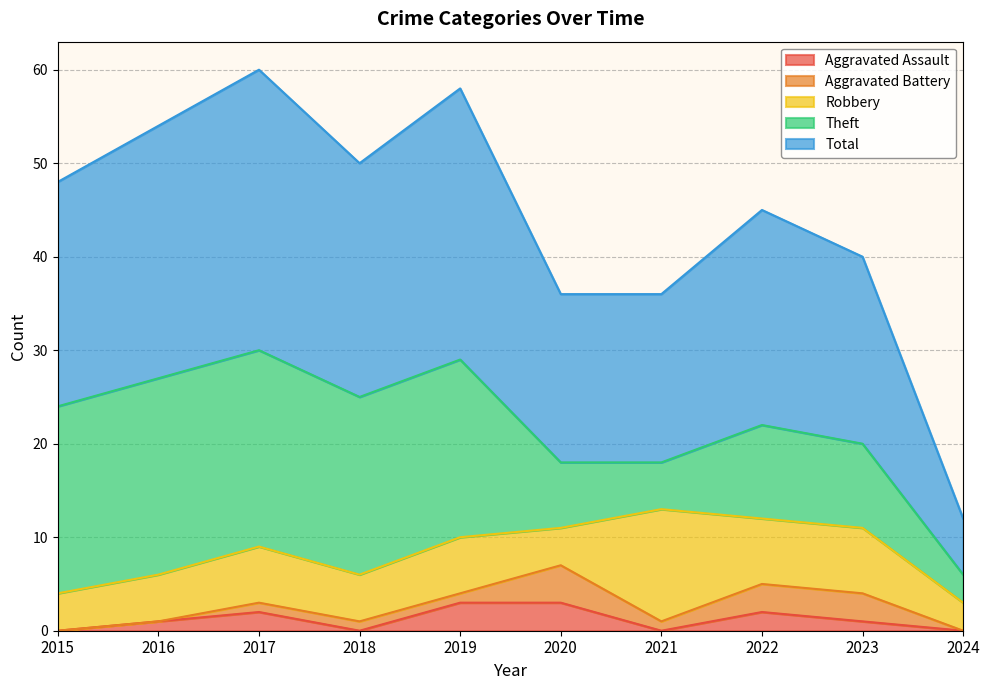

Which has a higher value, 2015 or 2018?

2015